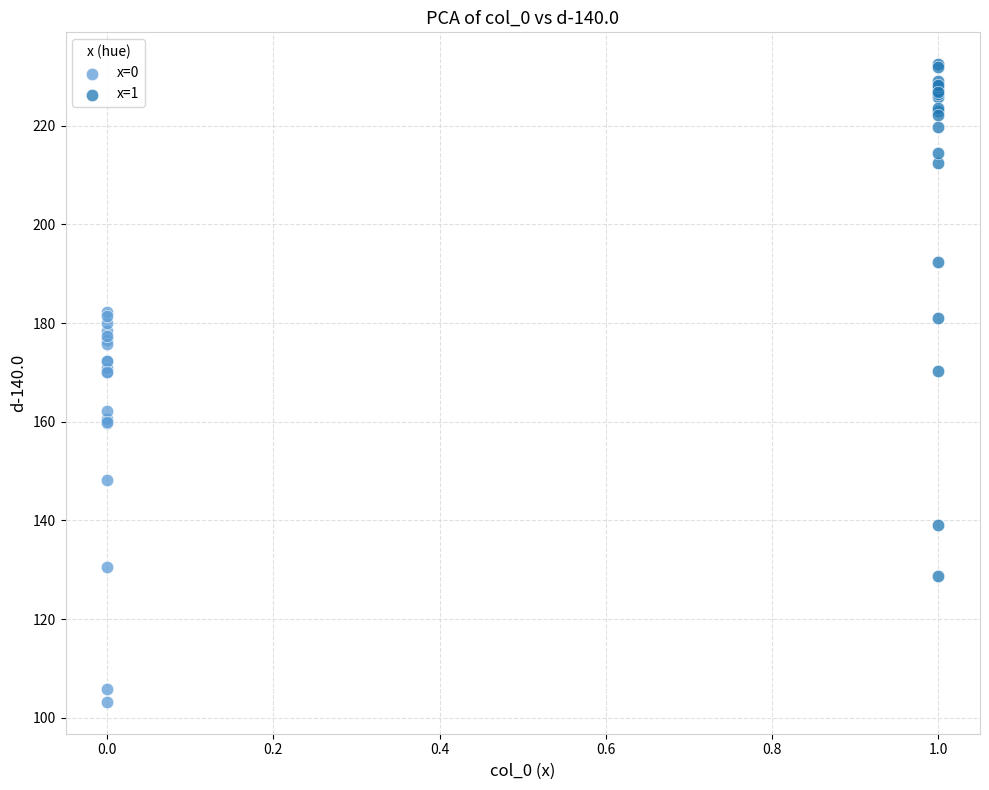

Which series reaches the maximum Y coordinate?

x=1